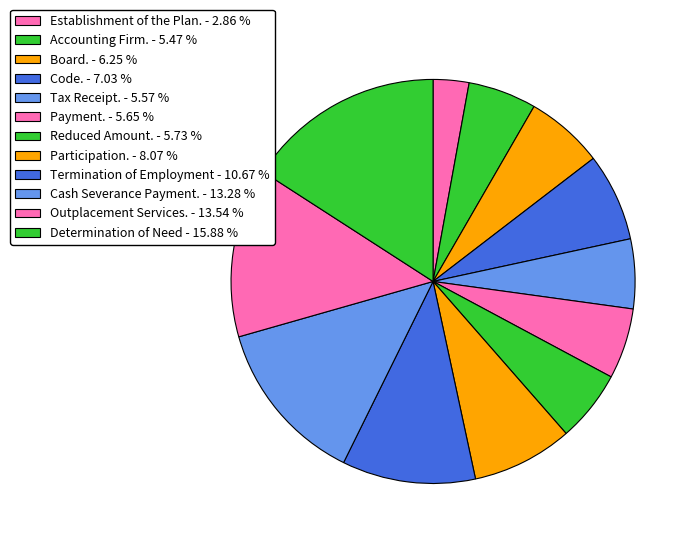

How many segments does this pie chart have?

12